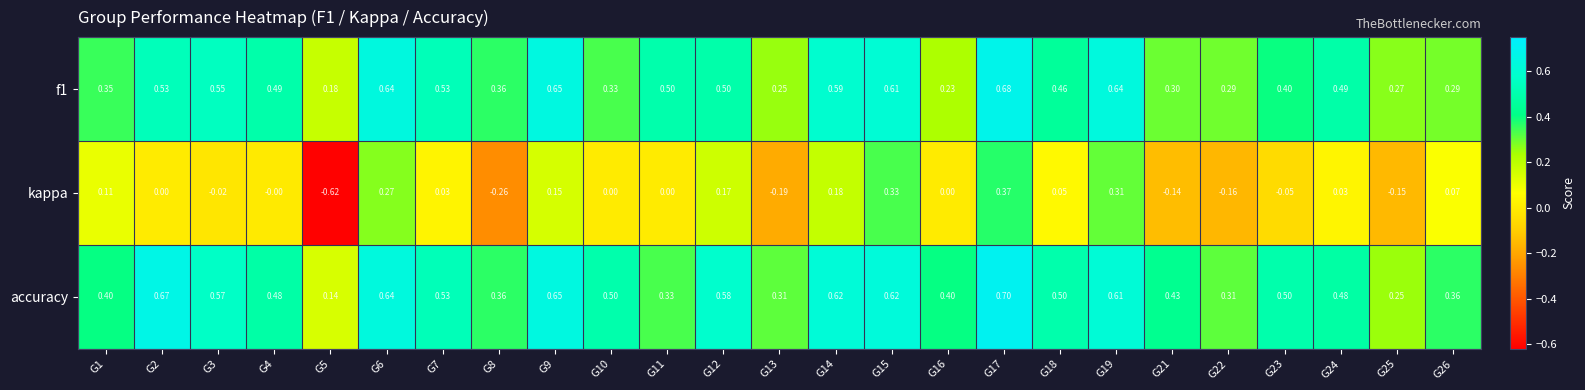

Is the value of f1 at G25 greater than the value of accuracy at G25?

Yes